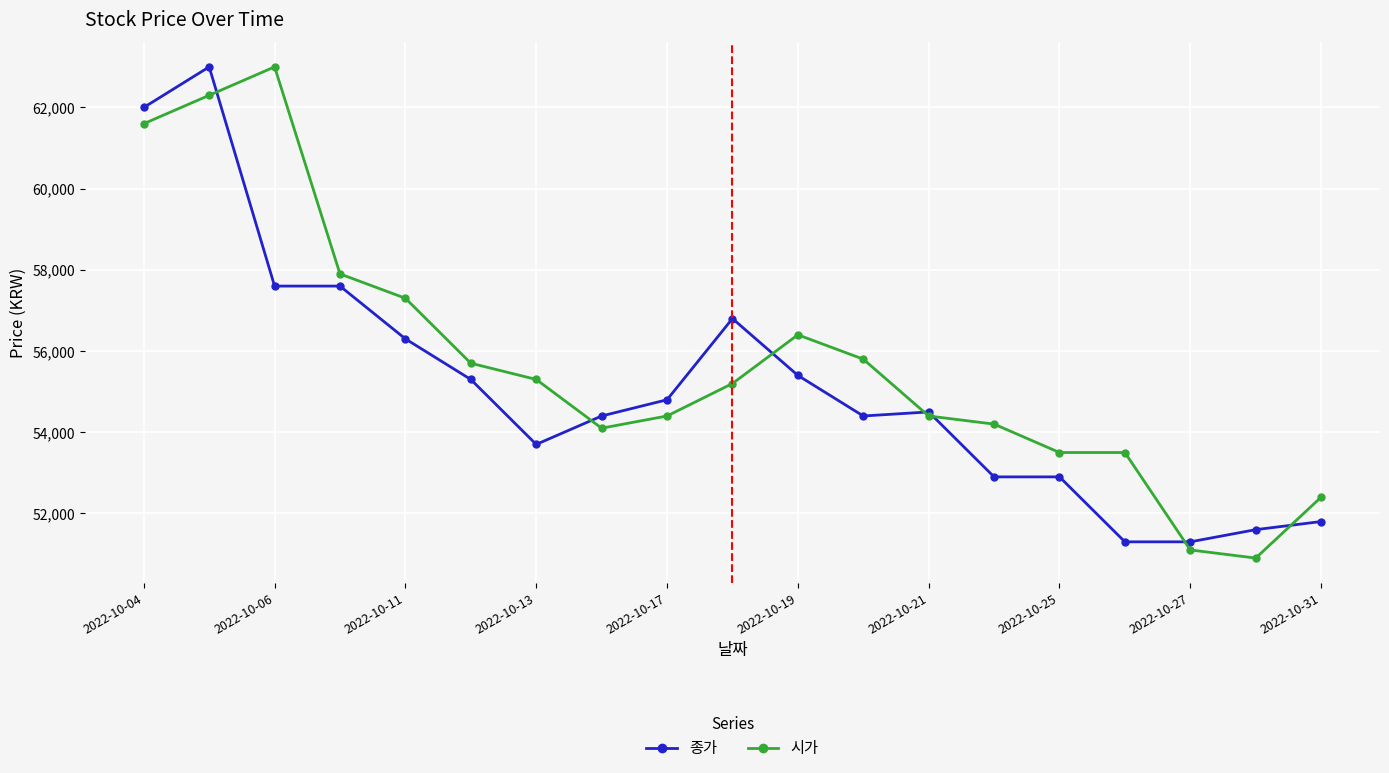

Count the number of categories in the chart.

19